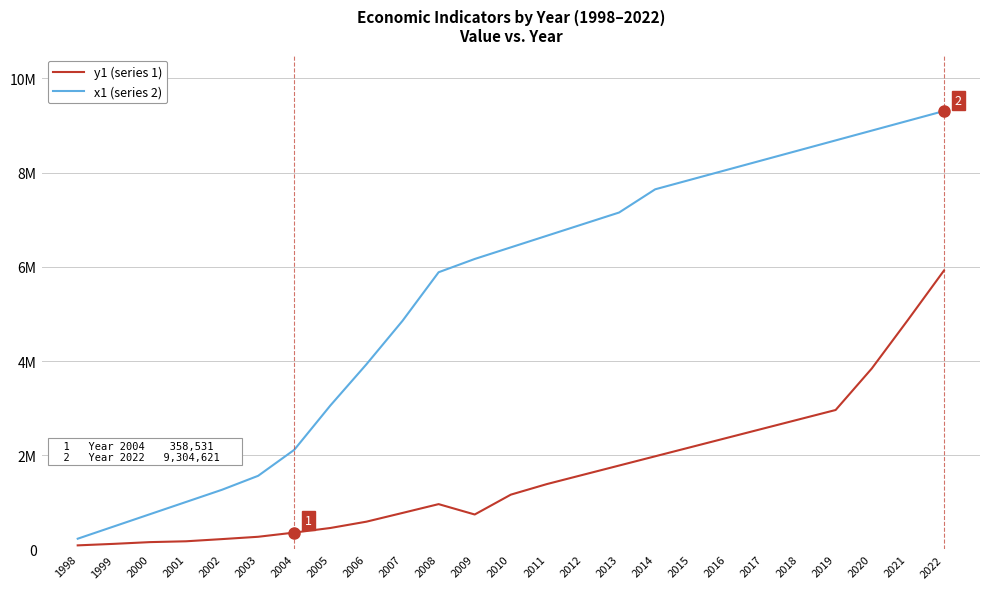

Reading left to right, what are all the values shown in this chart?

y1 (series 1): 1998=87211.8	1999=119302.3	2000=156215.0	2001=173839.0	2002=220396.0	2003=269588.0	2004=358531.0	2005=456025.0	2006=590162.0	2007=775682.0	2008=962468.0	2009=742422.0	2010=1163529.7	2011=1388120.5	2012=1584637.4	2013=1781154.3	2014=1977671.3	2015=2174188.2	2016=2370705.1	2017=2567222.0	2018=2763739.0	2019=2960255.9	2020=3839394.4	2021=4868342.1	2022=5917985.9
x1 (series 2): 1998=228548.4	1999=488395.1	2000=748241.8	2001=1008088.5	2002=1267935.2	2003=1563568.7	2004=2115067.5	2005=3055059.5	2006=3930286.9	2007=4853244.4	2008=5883726.5	2009=6165342.5	2010=6411756.4	2011=6658170.4	2012=6904584.4	2013=7150998.4	2014=7643826.3	2015=7851425.6	2016=8059024.9	2017=8266624.2	2018=8474223.5	2019=8681822.8	2020=8889422.1	2021=9097021.4	2022=9304620.7